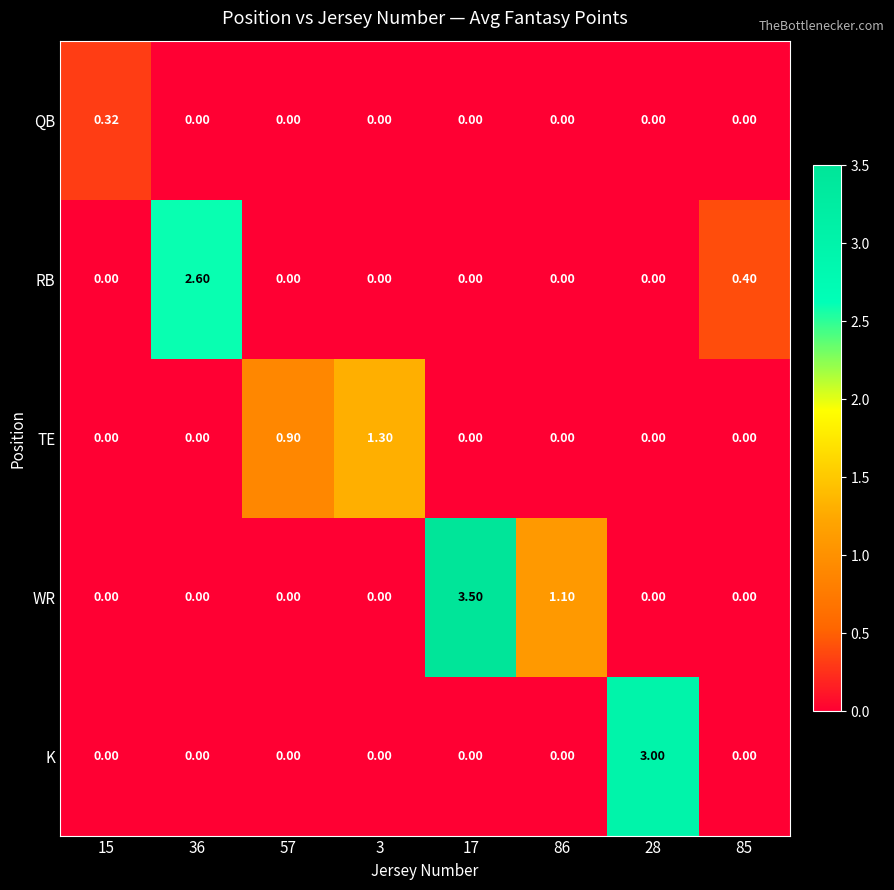

List the series in order of their peak value, highest first.

WR, K, RB, TE, QB